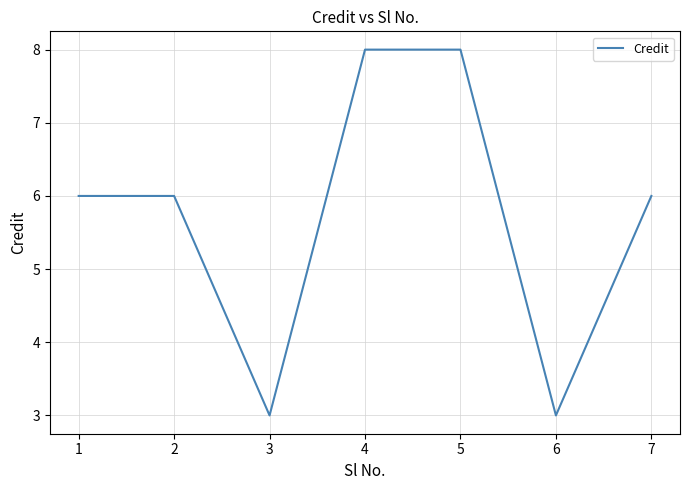

What is the sum of all values?

40